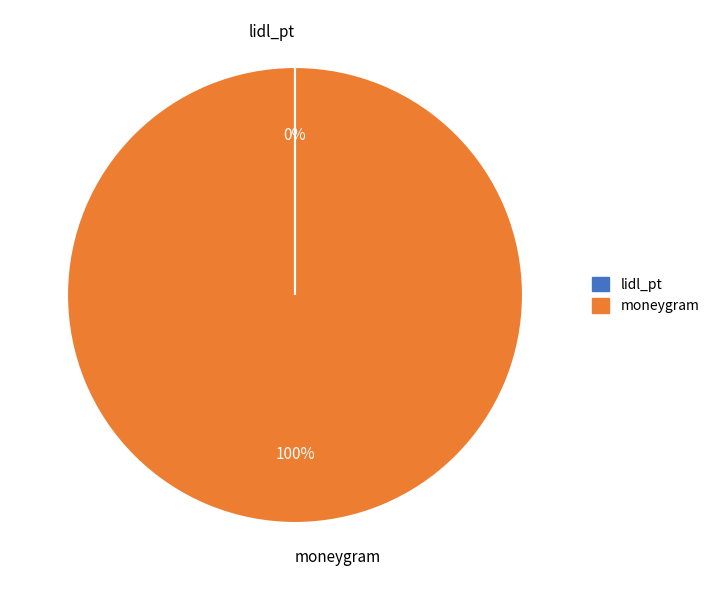

To the nearest percent, what is the difference between the largest and smallest slice percentages?

100%